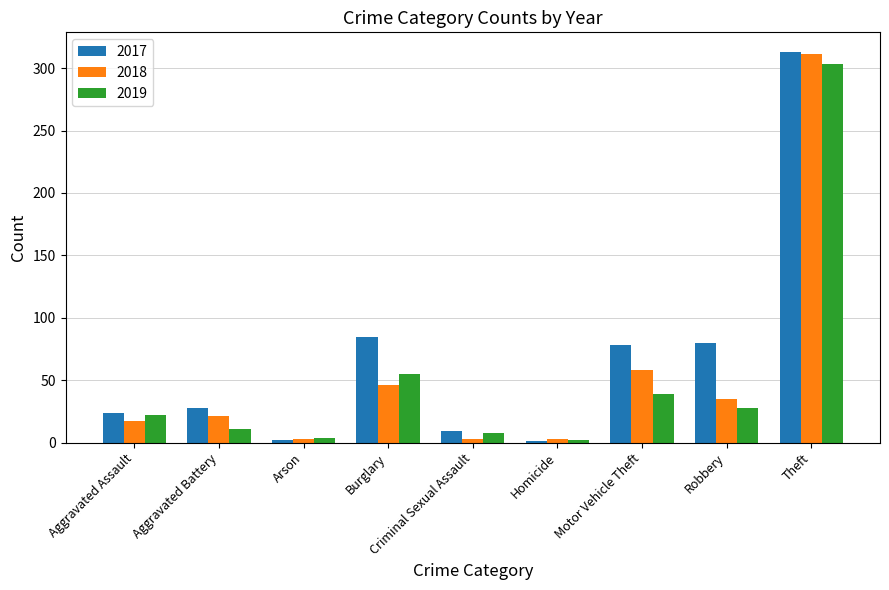

What is the spread (max minus min) of values at Aggravated Battery?

17